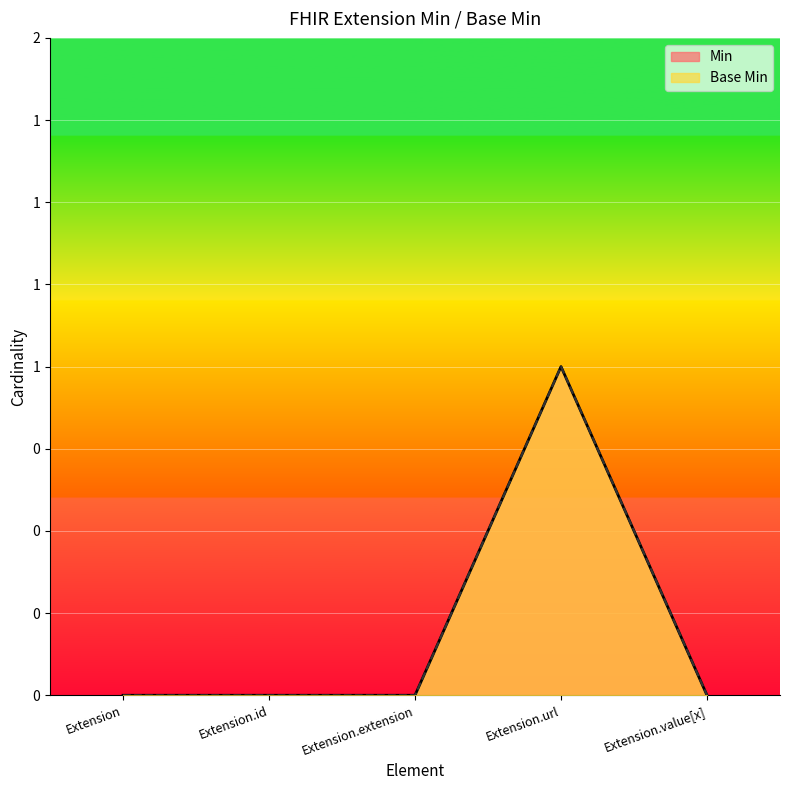

What is the difference between the Base Min values at Extension.url and Extension.id?

1